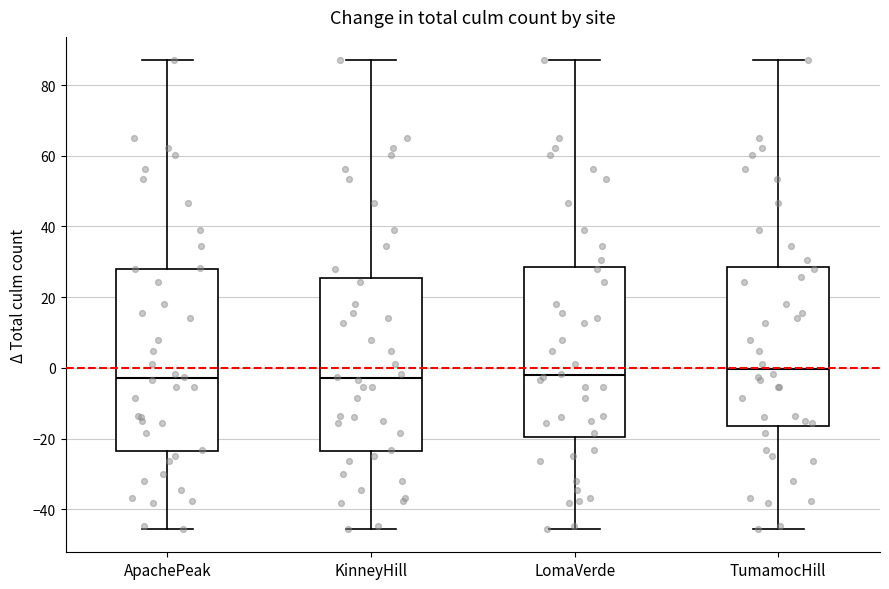

Where does the lower whisker of the box for TumamocHill end on the y-axis? The values are not printed on the chart, so give them approximately, as read against the axis.

-46